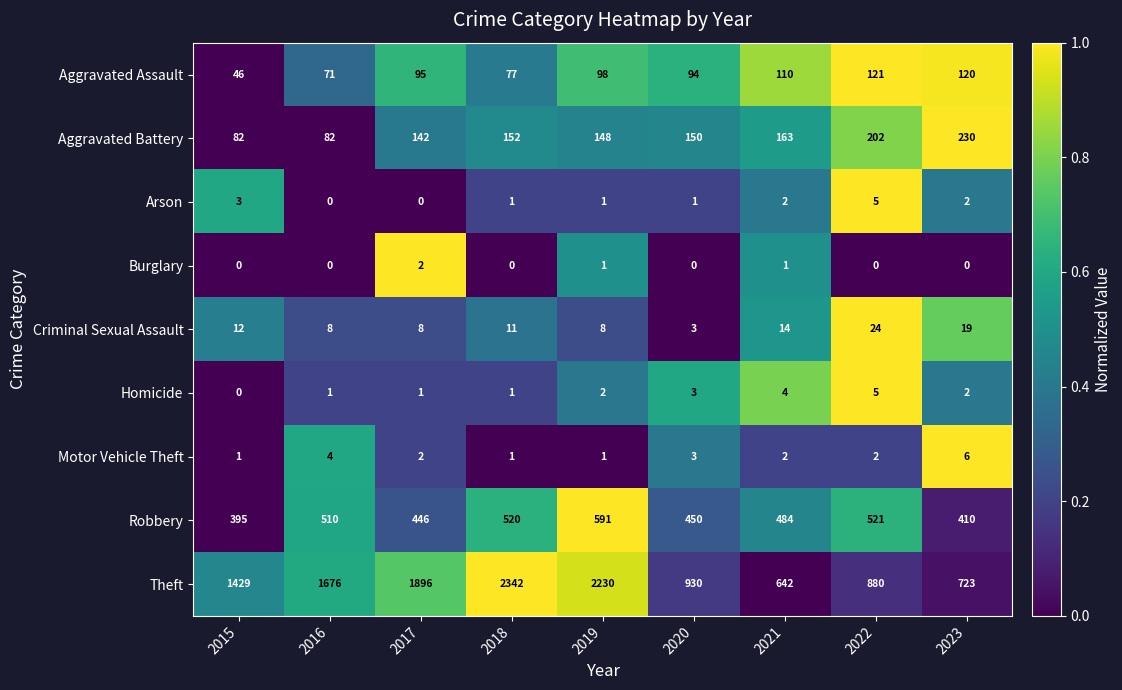

What is the spread (max minus min) of values at 2020?

930